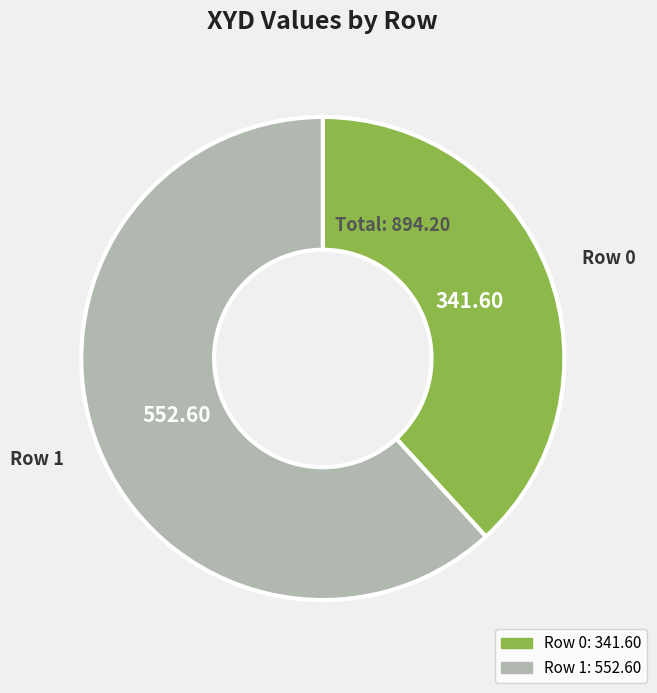

Is there a majority slice in this chart?

Yes